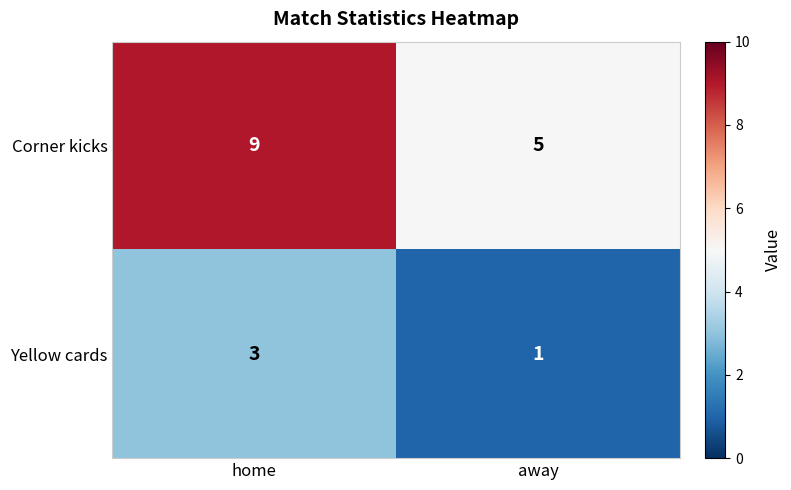

Is it true that Yellow cards equals 1 at away?

True